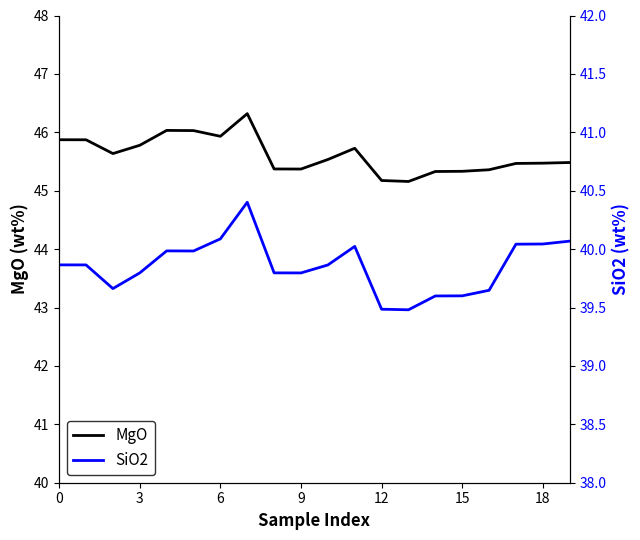

True or false: MgO and SiO2 cross at least once.

False